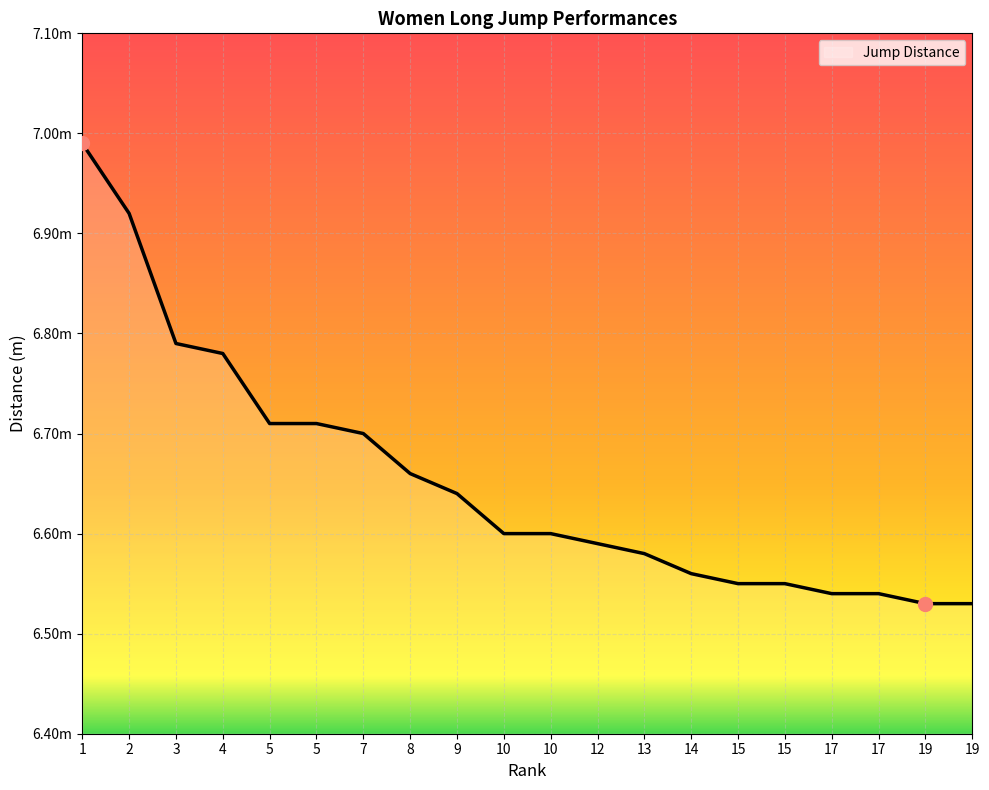

Approximately how many times larger is the value at 10 compared to 5?

1.0